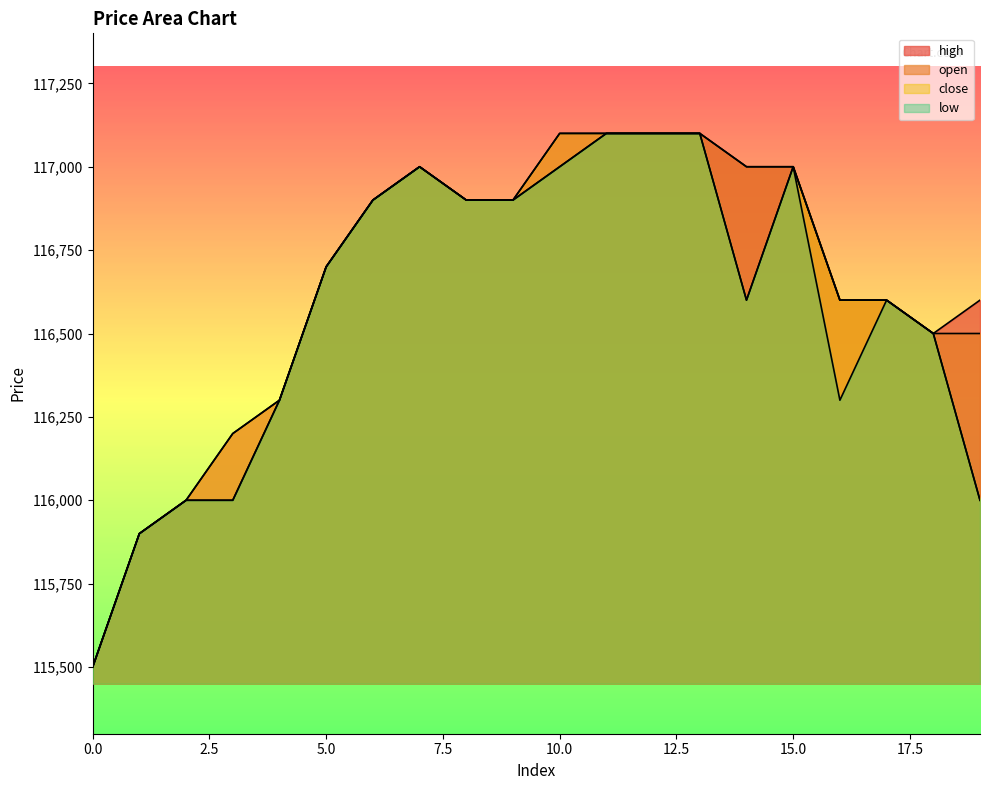

Rank the series by their average value, from highest to lowest.

high, open, close, low